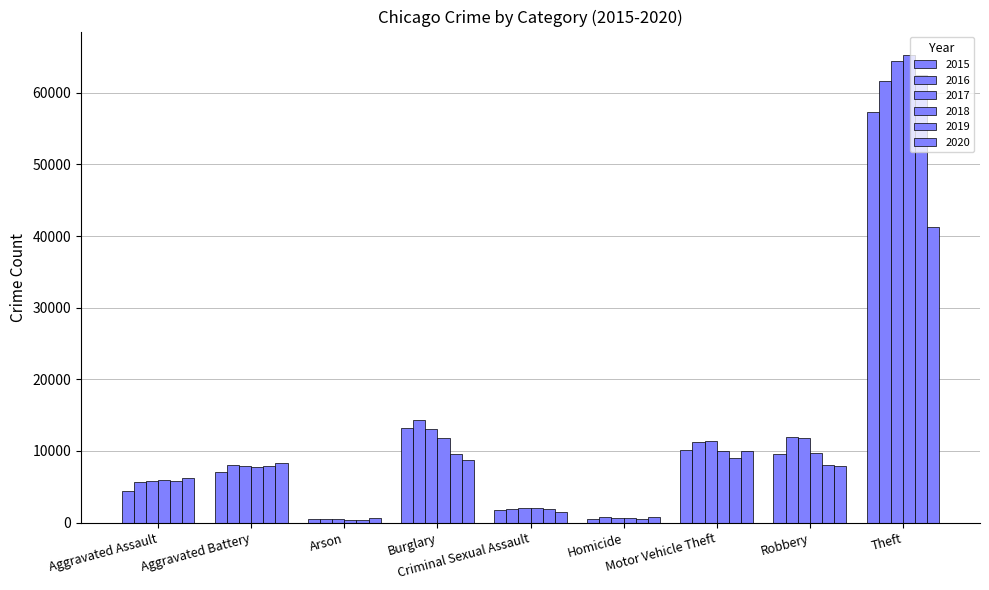

What is the spread (max minus min) of values at Arson?

215